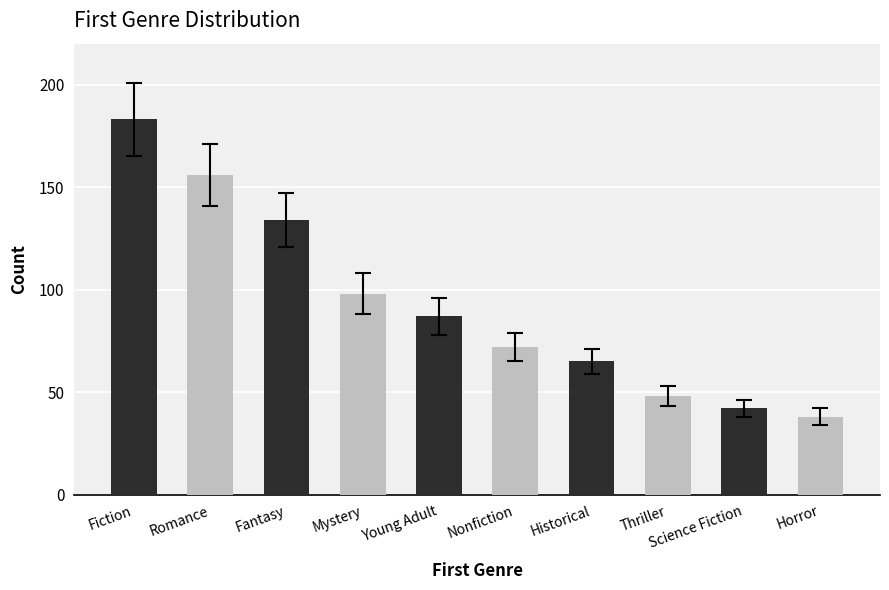

List the labels in order of value, largest first.

Fiction, Romance, Fantasy, Mystery, Young Adult, Nonfiction, Historical, Thriller, Science Fiction, Horror